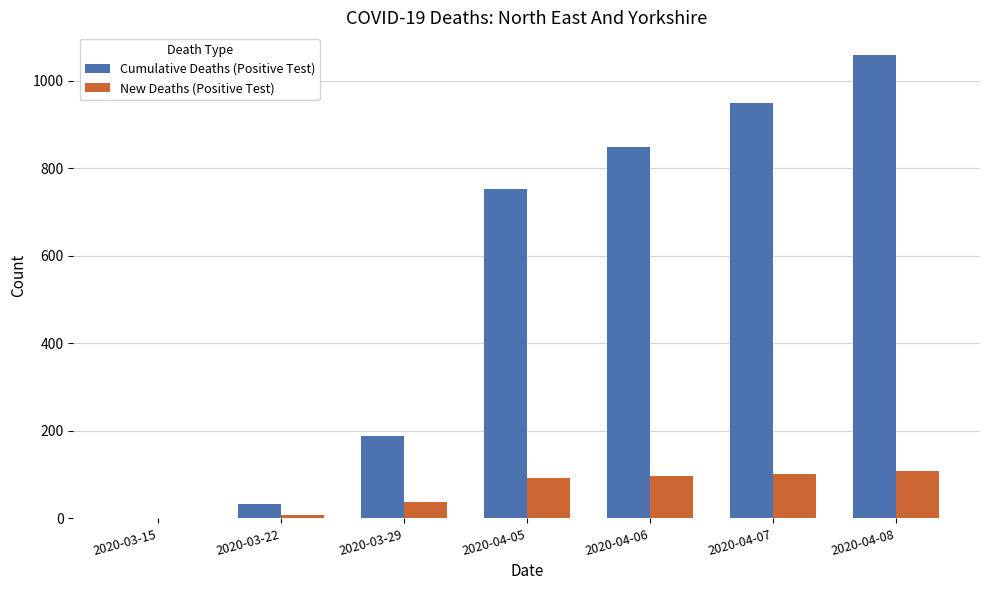

The value of Cumulative Deaths (Positive Test) at 2020-04-08 is 1058. True or false?

True